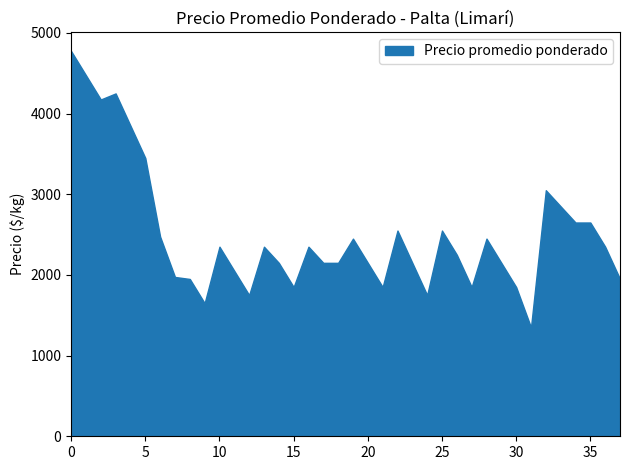

What is the greatest value displayed?

4775